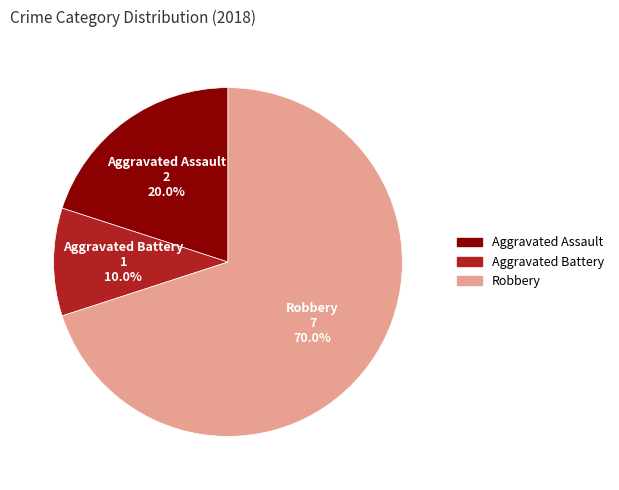

To the nearest percent, what is the combined percentage of Aggravated Battery and Robbery?

80%